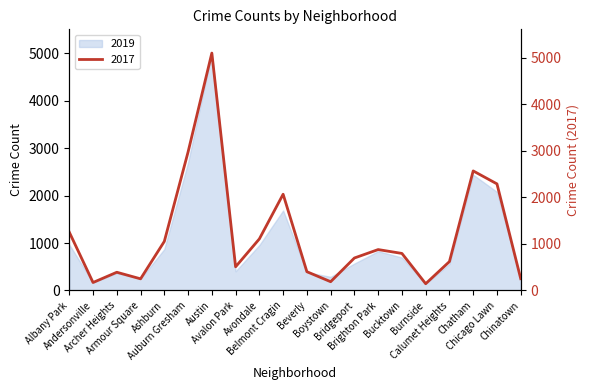

Rank the categories by value from lowest to highest.

Burnside, Andersonville, Boystown, Armour Square, Chinatown, Archer Heights, Beverly, Avalon Park, Calumet Heights, Bridgeport, Bucktown, Brighton Park, Ashburn, Avondale, Albany Park, Belmont Cragin, Chicago Lawn, Chatham, Auburn Gresham, Austin